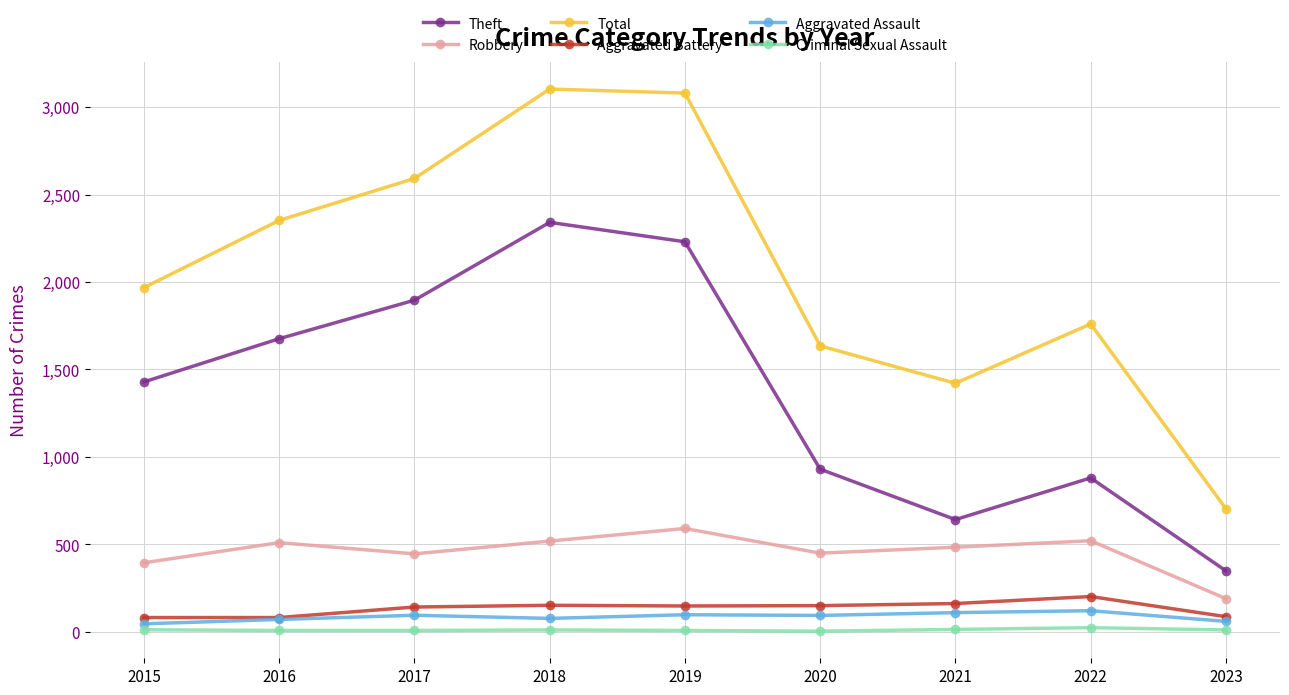

How many interior local valleys does the Theft series have?

1